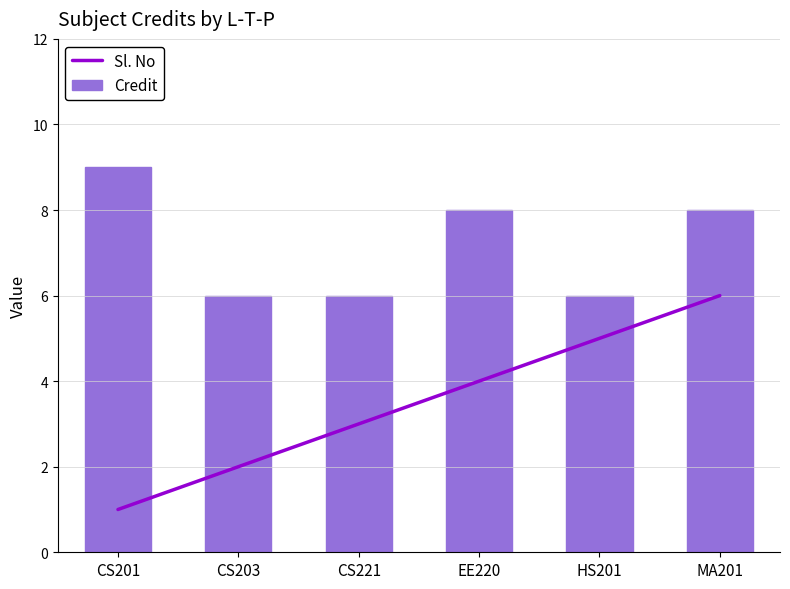

Rank the categories by Sl. No value from highest to lowest.

MA201, HS201, EE220, CS221, CS203, CS201